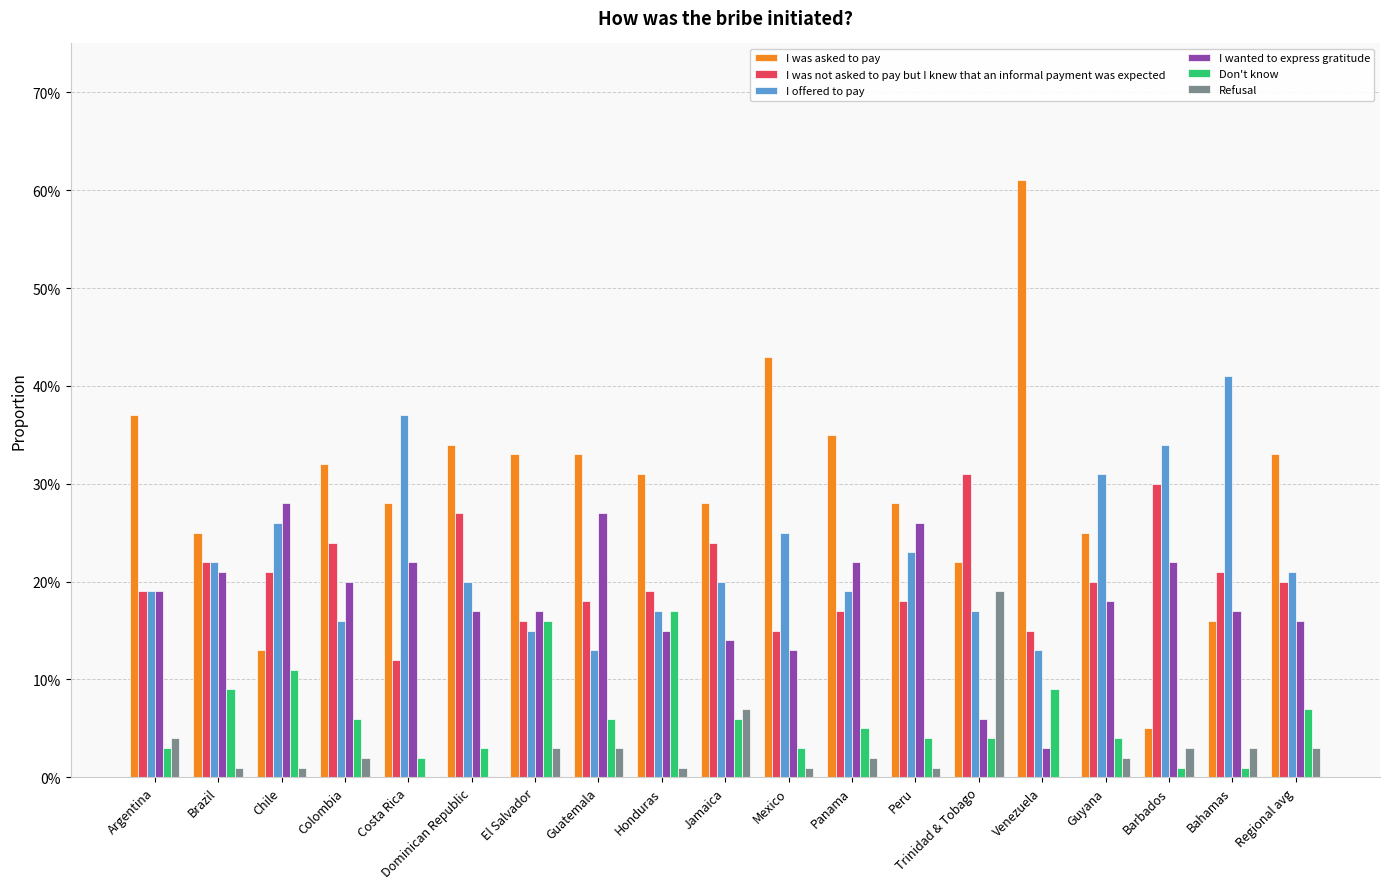

Is it true that I wanted to express gratitude equals 0.1 at Honduras?

False